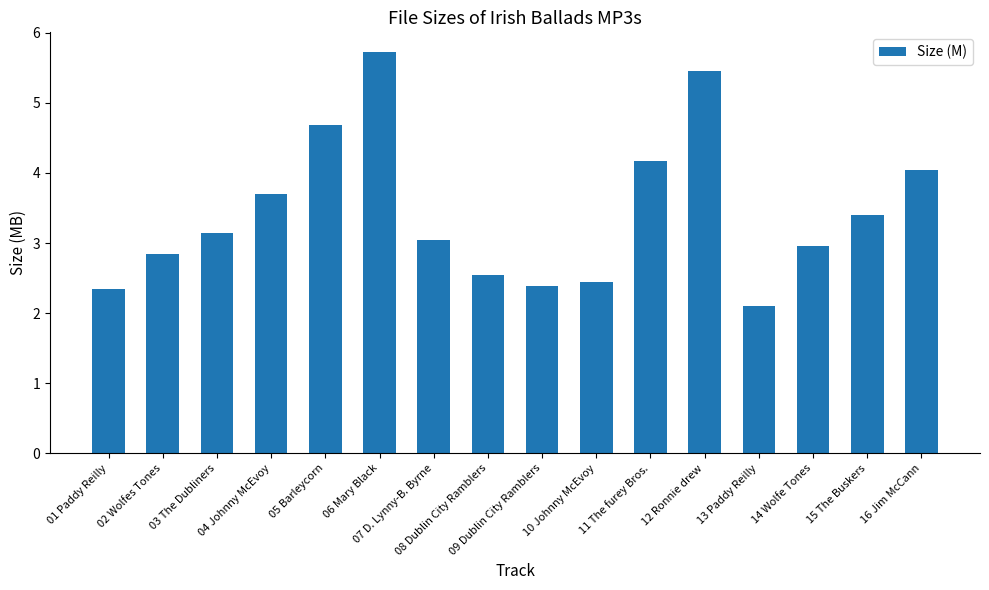

What is the label of the 6th bar from the left?

06 Mary Black